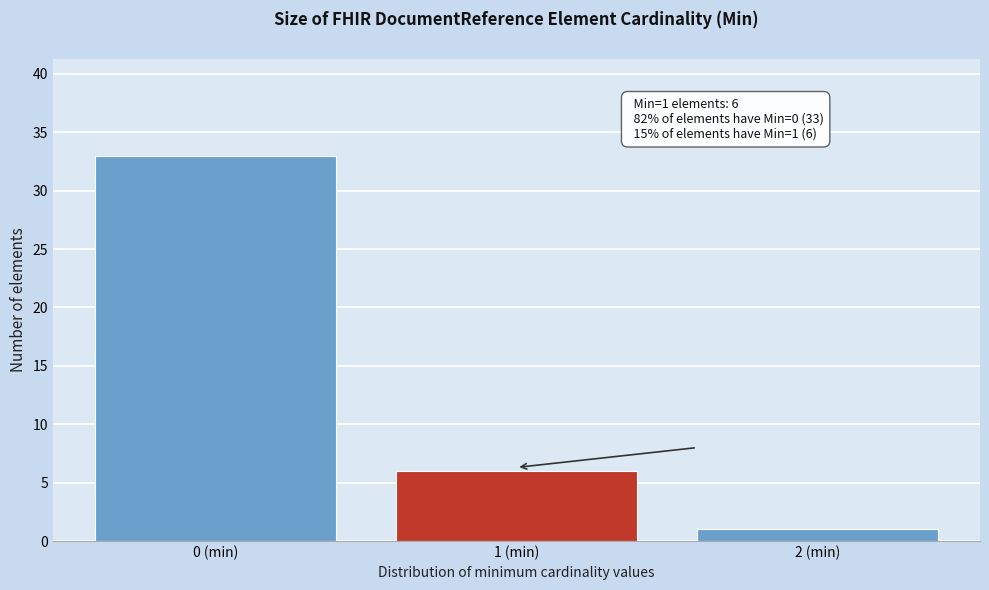

Reading left to right, transcribe all the data shown in this chart.

0 (min)=33	1 (min)=6	2 (min)=1